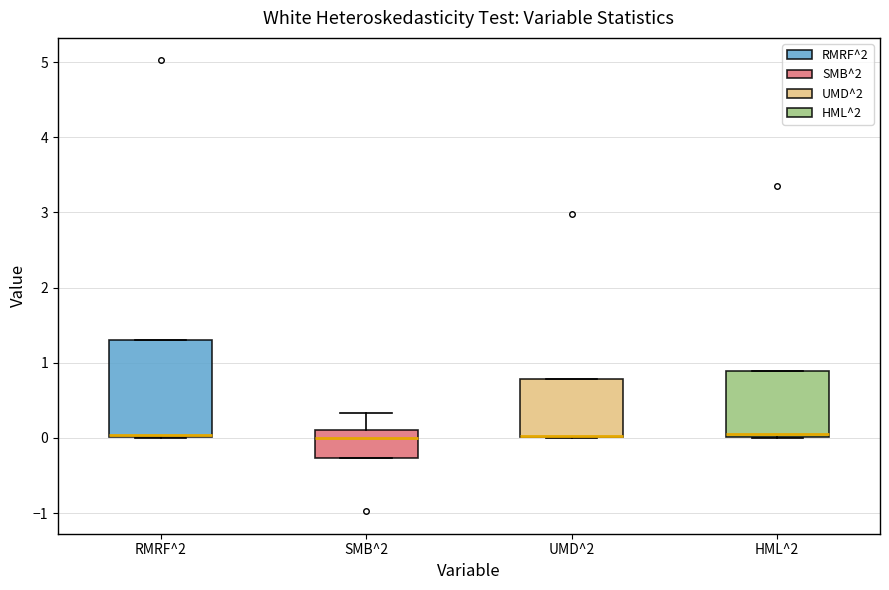

Reading left to right, transcribe this box plot: for each box, give where its median line is, the range the box spans, and where its two whiskers end, as read against the y-axis. The values are not printed on the chart, so give them approximately, as read against the axis.

RMRF^2: median 0.0 (drawn on the box's lower edge), box 0.0 to 1.3, whiskers 0.0 to 1.3
SMB^2: median 0.0, box -0.3 to 0.1, whiskers -0.3 to 0.3
UMD^2: median 0.0 (drawn on the box's lower edge), box 0.0 to 0.8, whiskers 0.0 to 0.8
HML^2: median 0.0 (just above the box's lower edge), box 0.0 to 0.9, whiskers 0.0 to 0.9